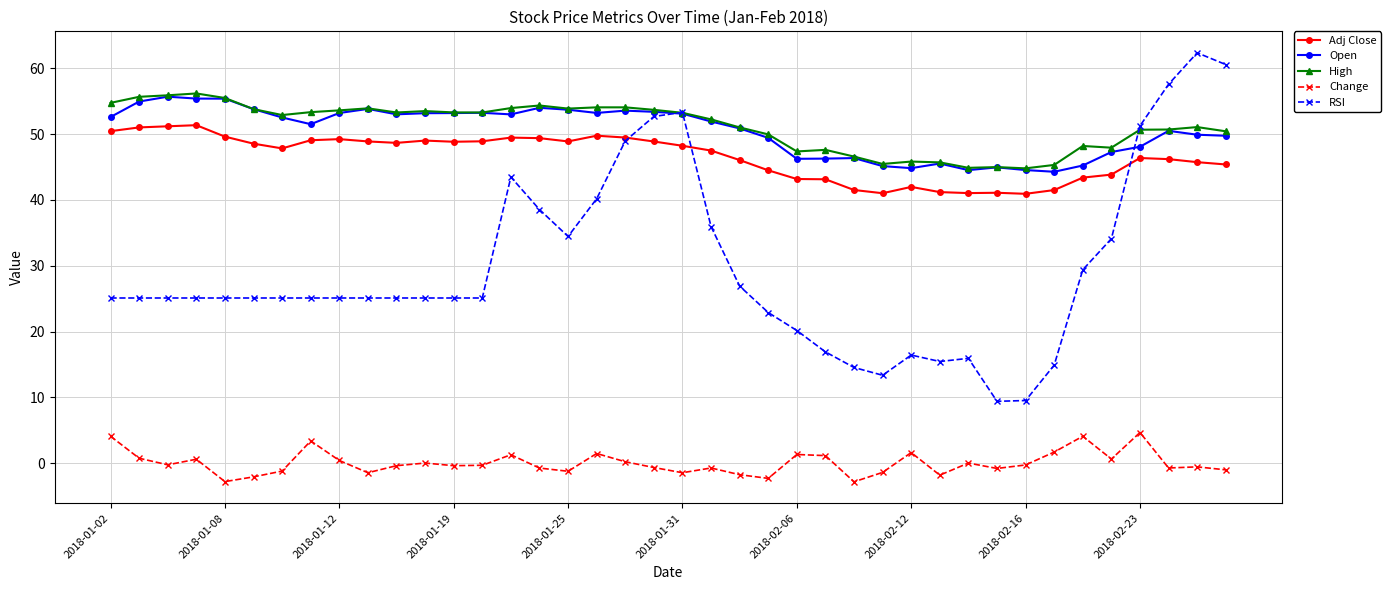

True or false: RSI has more than 1 points higher than both neighbors.

True